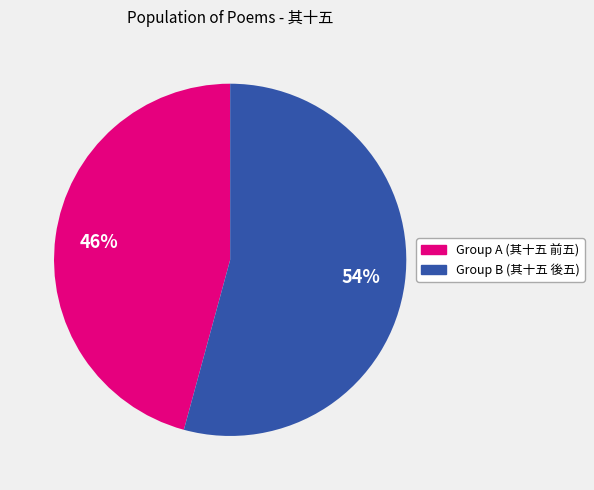

Is there any slice that represents more than half of the pie?

Yes